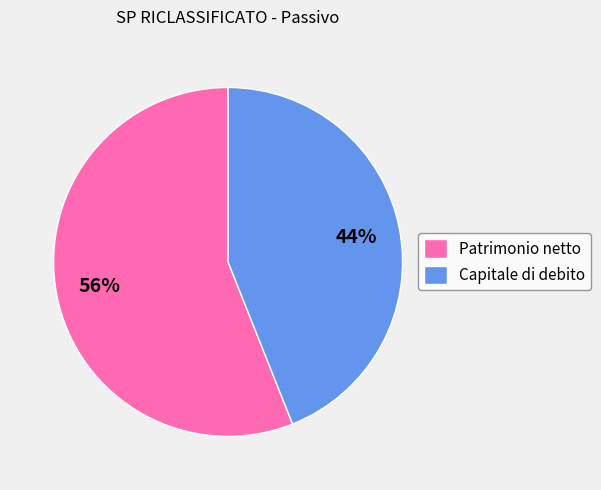

Combined, do Patrimonio netto and Capitale di debito account for over 50%?

Yes